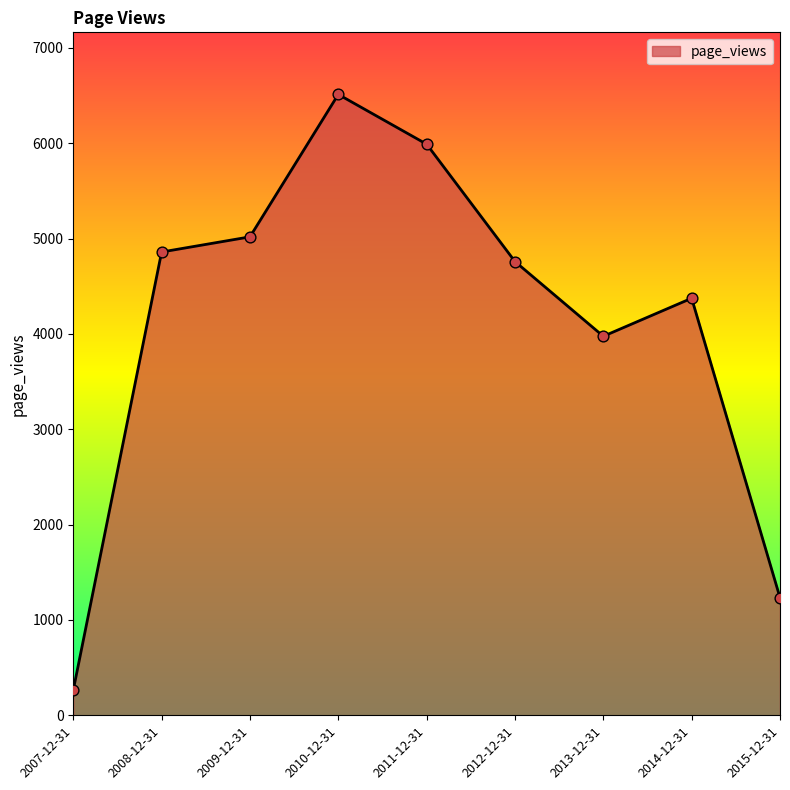

Between 2012-12-31 and 2008-12-31, which is larger?

2008-12-31